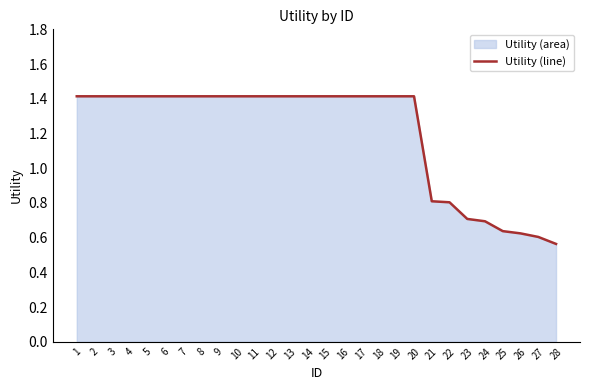

What is the difference between the values at 25 and 3?

0.8